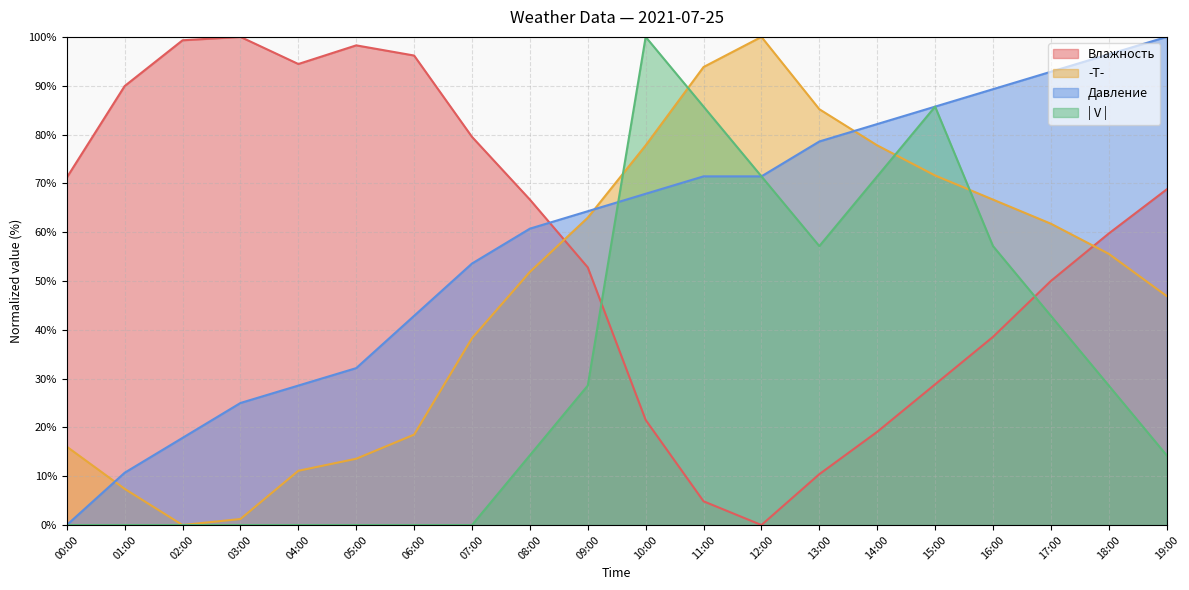

Reading left to right, what are all the values shown in this chart?

Влажность: 00:00=71.2	01:00=89.9	02:00=99.3	03:00=100.0	04:00=94.4	05:00=98.3	06:00=96.2	07:00=79.5	08:00=66.7	09:00=52.8	10:00=21.5	11:00=4.9	12:00=0.0	13:00=10.4	14:00=19.1	15:00=28.8	16:00=38.5	17:00=50.0	18:00=59.7	19:00=68.8
-T-: 00:00=16.0	01:00=7.4	02:00=0.0	03:00=1.2	04:00=11.1	05:00=13.6	06:00=18.5	07:00=38.3	08:00=51.9	09:00=63.0	10:00=77.8	11:00=93.8	12:00=100.0	13:00=85.2	14:00=77.8	15:00=71.6	16:00=66.7	17:00=61.7	18:00=55.6	19:00=46.9
Давление: 00:00=0.0	01:00=10.7	02:00=17.9	03:00=25.0	04:00=28.6	05:00=32.1	06:00=42.9	07:00=53.6	08:00=60.7	09:00=64.3	10:00=67.9	11:00=71.4	12:00=71.4	13:00=78.6	14:00=82.1	15:00=85.7	16:00=89.3	17:00=92.9	18:00=96.4	19:00=100.0
| V |: 00:00=0.0	01:00=0.0	02:00=0.0	03:00=0.0	04:00=0.0	05:00=0.0	06:00=0.0	07:00=0.0	08:00=14.3	09:00=28.6	10:00=100.0	11:00=85.7	12:00=71.4	13:00=57.1	14:00=71.4	15:00=85.7	16:00=57.1	17:00=42.9	18:00=28.6	19:00=14.3